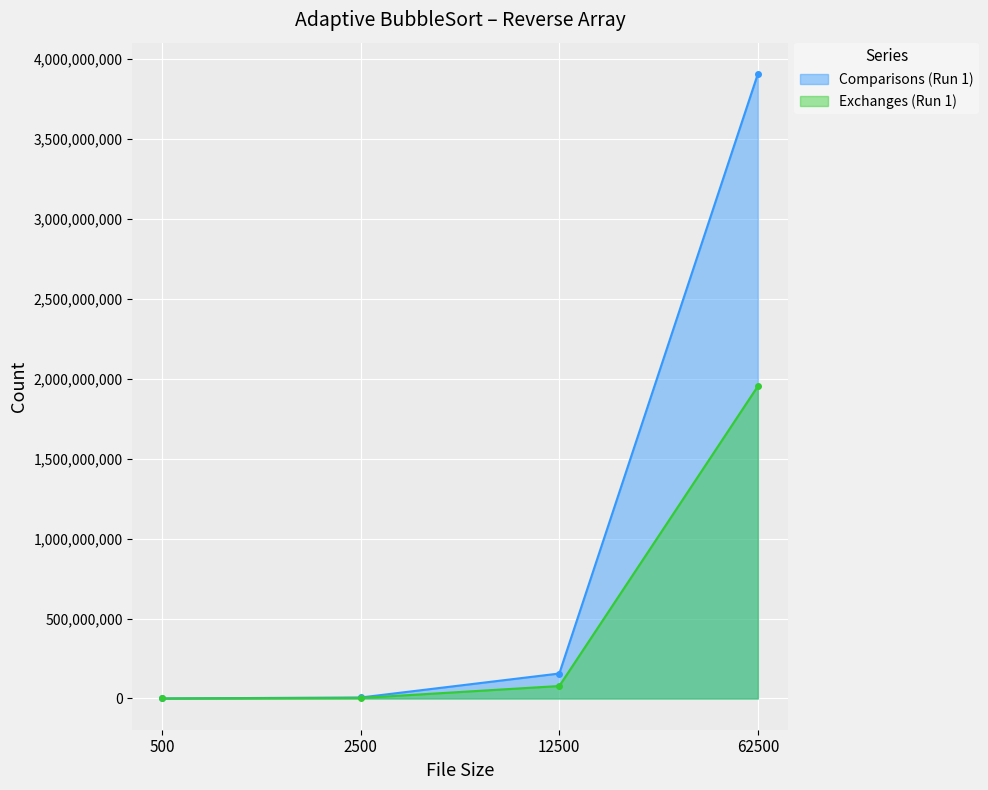

True or false: Comparisons (Run 1) and Exchanges (Run 1) intersect in this chart.

False